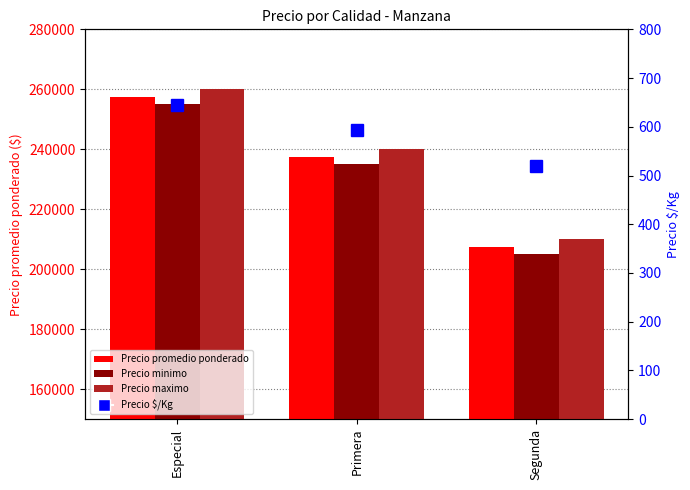

What is the difference between the second highest and minimum values in the Precio maximo series?

30000